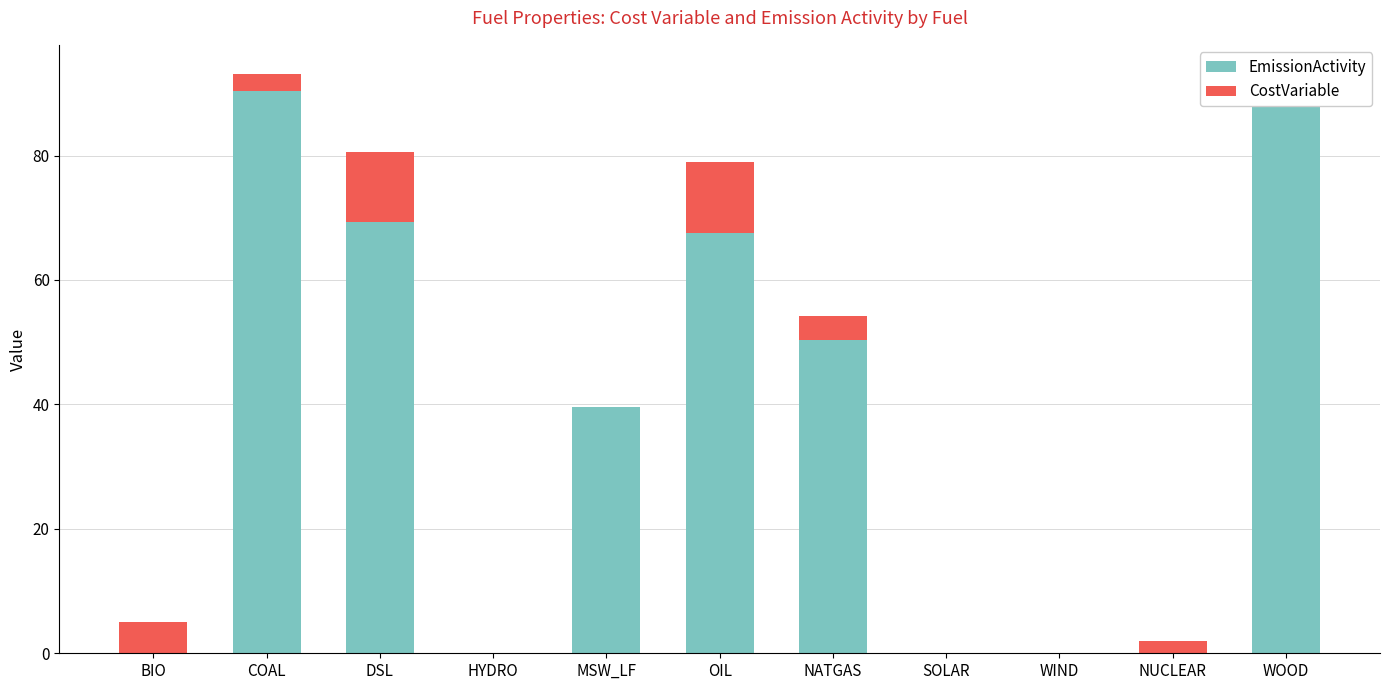

What is the label of the 1st bar from the right?

WOOD